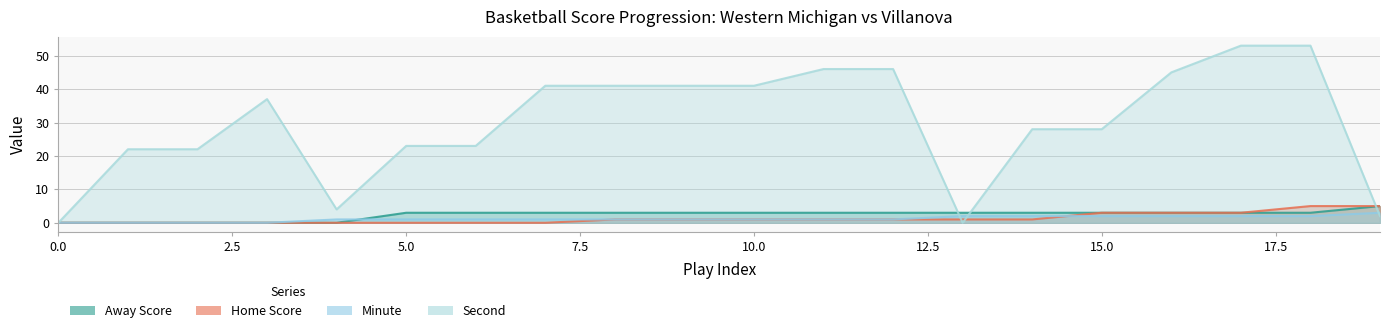

Which series has the largest total across all categories?

Second